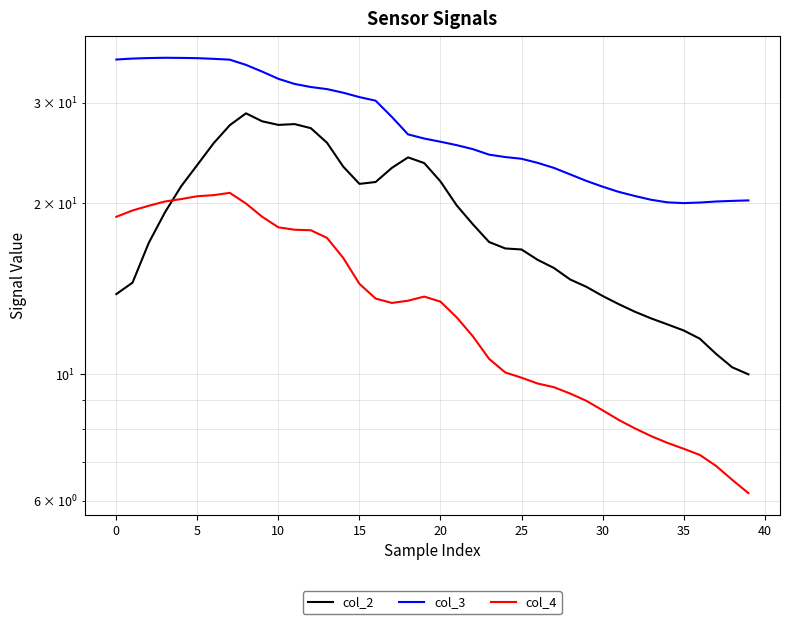

Does the chart display data point markers on the line(s)?

No